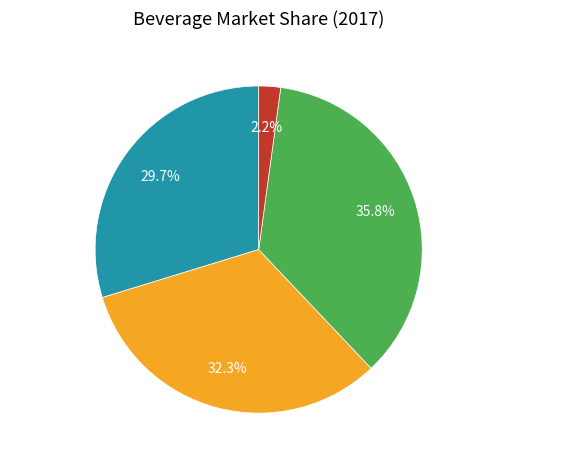

What is the ratio of the value at Non-Alcoholic Drinks to the value at Alcoholic Drinks?

1.2